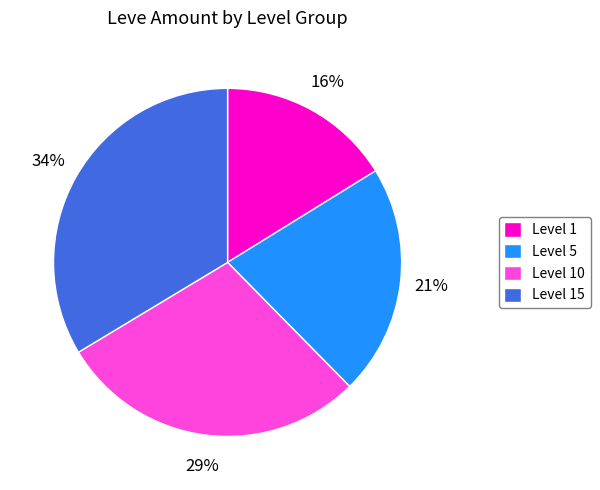

Is there a majority slice in this chart?

No